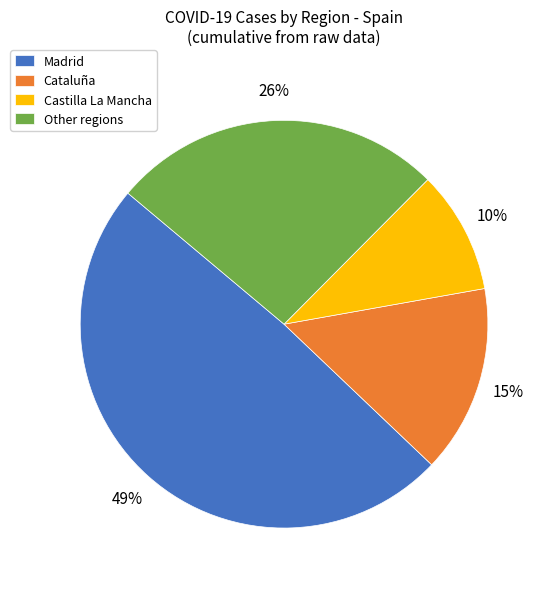

Does any single category account for the majority?

No